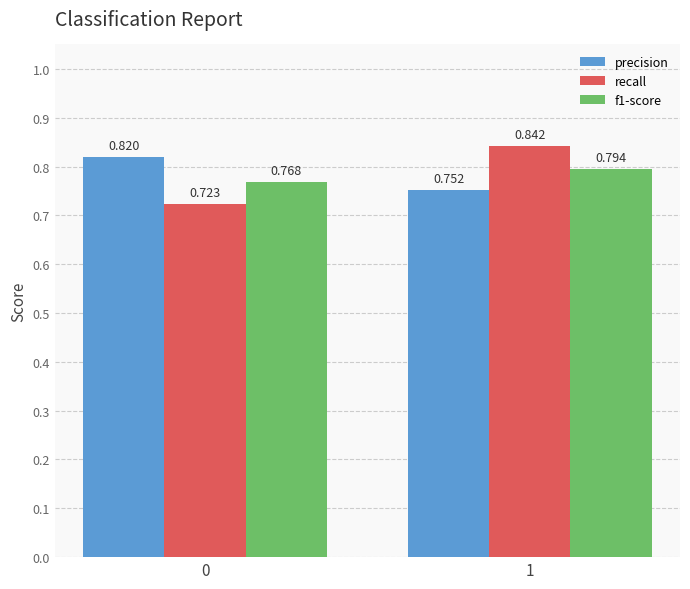

Which series has the largest total across all categories?

precision